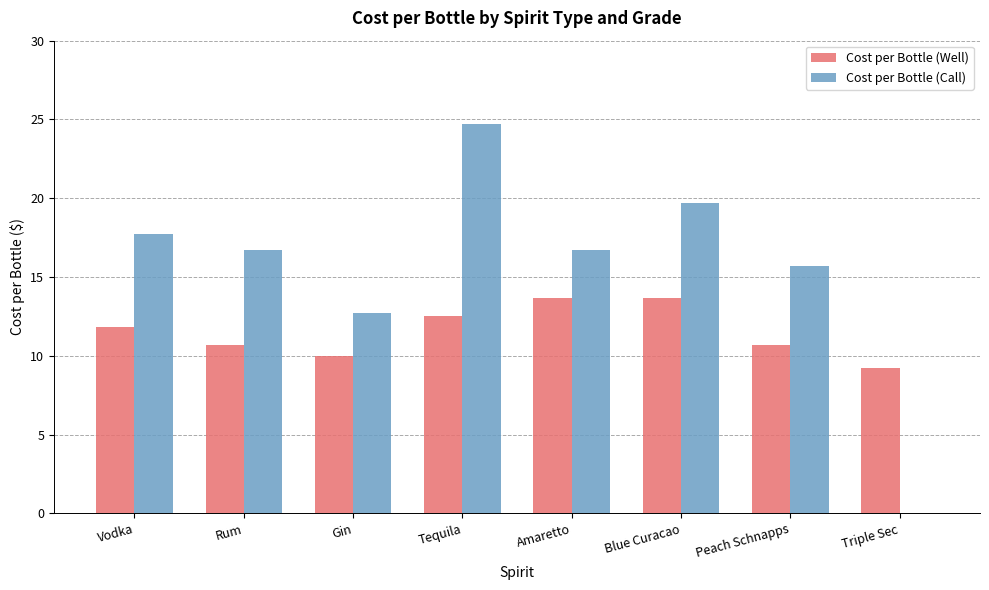

The Cost per Bottle (Well) series shows 10.7 at Peach Schnapps. True or false?

True